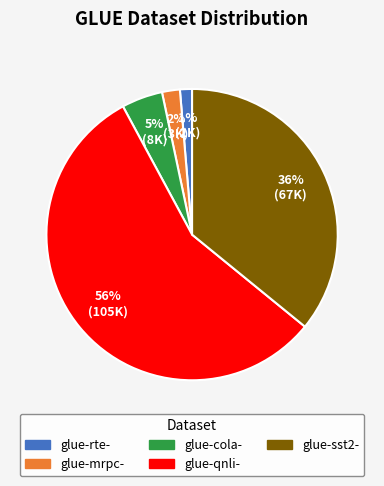

Which slice is the smallest?

glue-rte-